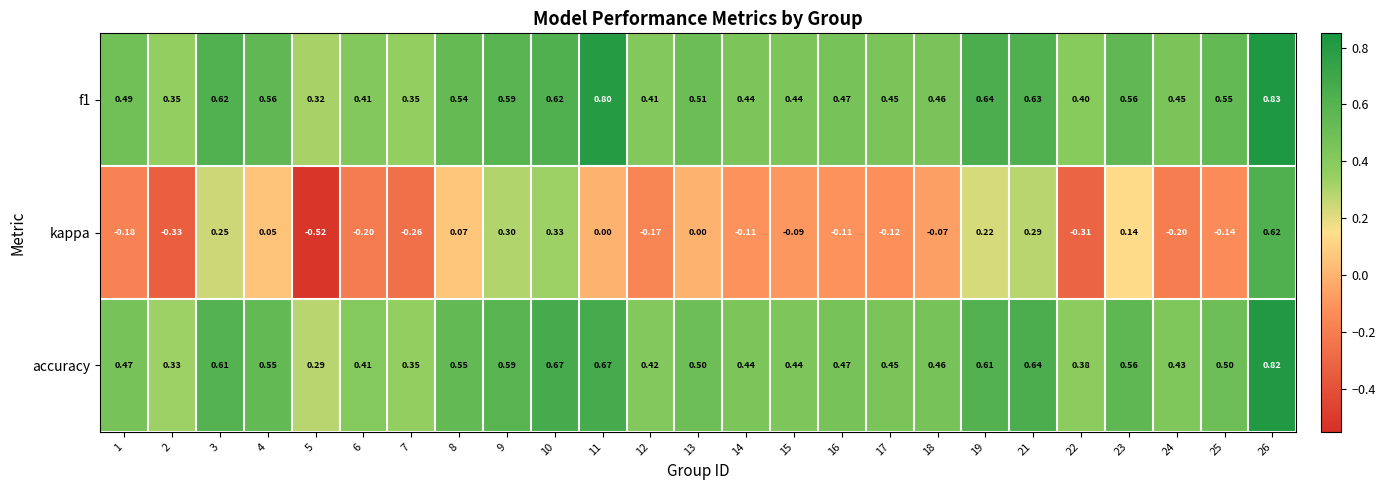

Which series has the largest range (max minus min)?

kappa